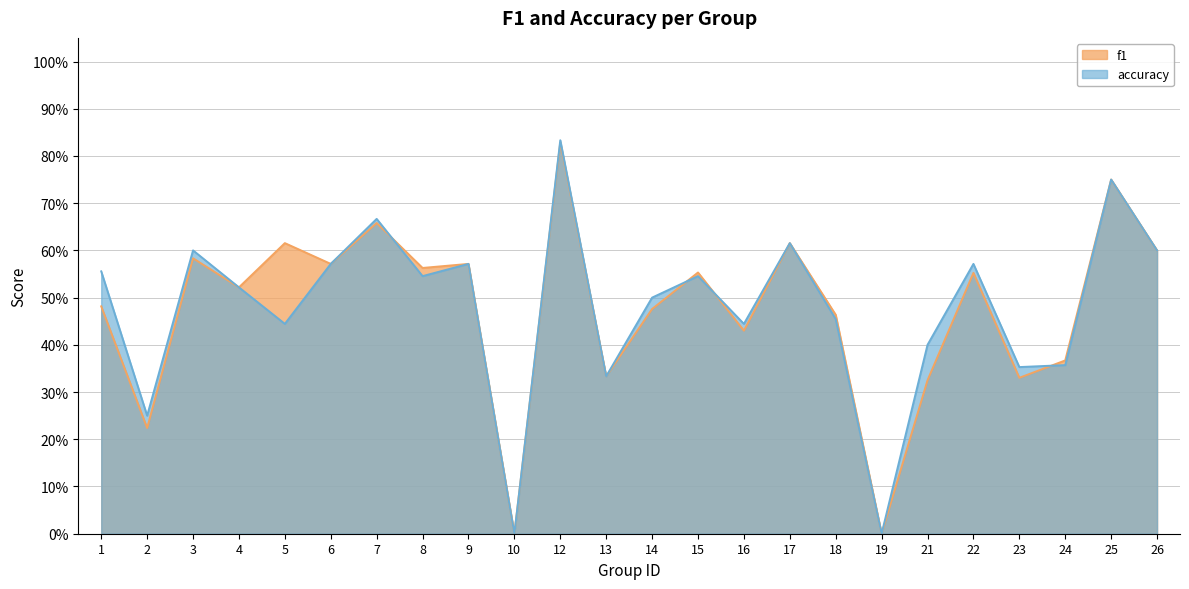

How many intersections are there between f1 and accuracy?

4